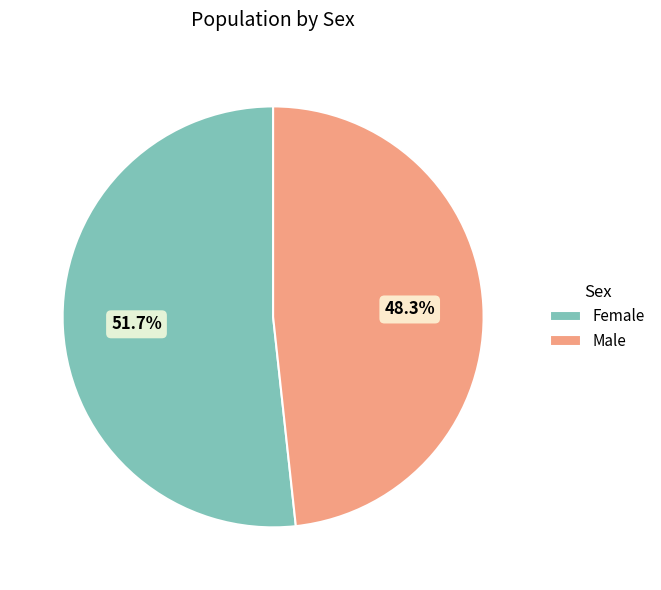

Is it true that Male is 60% of the pie?

False